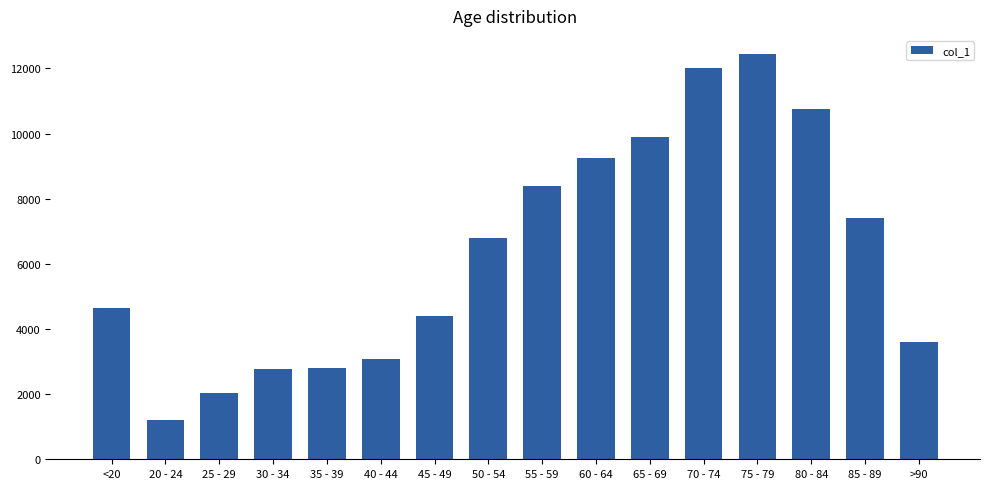

Does the chart contain stacked bars?

No